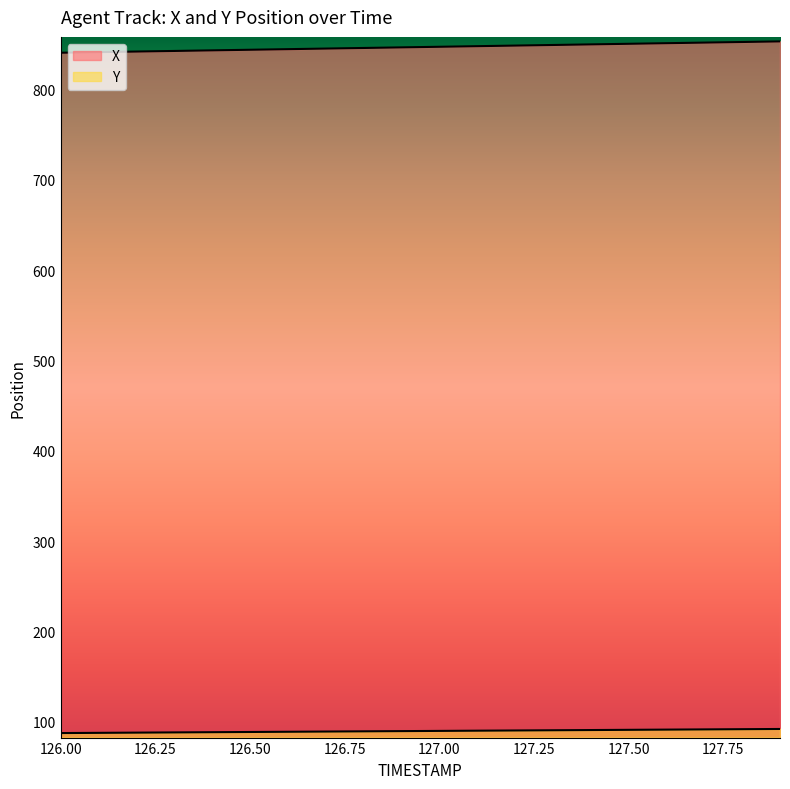

Reading right to left, extract all data points from this chart.

X: 853.3	852.6	852.0	851.3	850.7	850.0	849.3	848.7	848.0	847.4	846.7	846.0	845.4	844.7	844.0	843.4	842.7	842.1	841.4	840.7
Y: 91.9	91.7	91.4	91.2	91.0	90.7	90.5	90.2	90.0	89.8	89.5	89.3	89.0	88.8	88.6	88.3	88.1	87.9	87.6	87.4